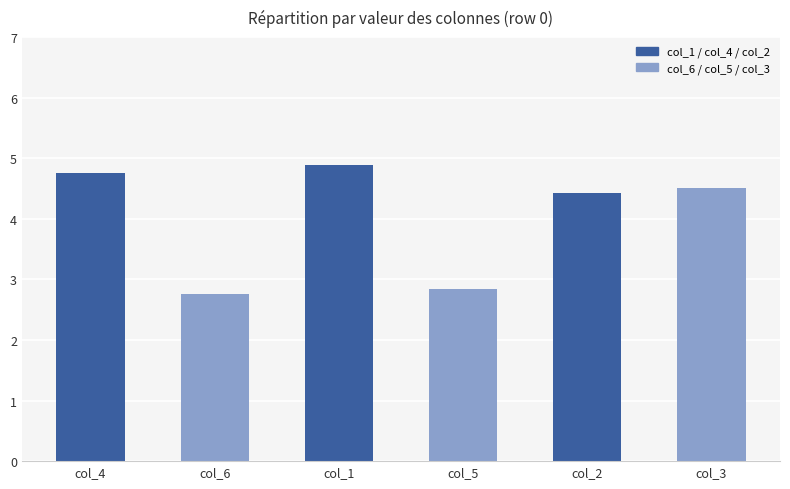

How many values exceed 4?

4